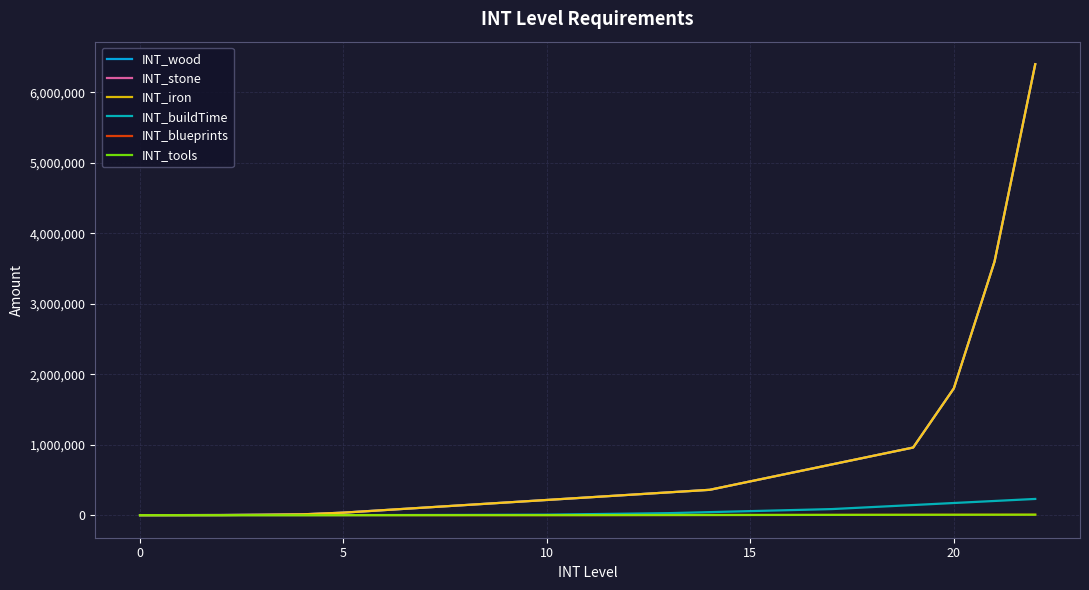

True or false: INT_stone and INT_tools cross at least once.

False